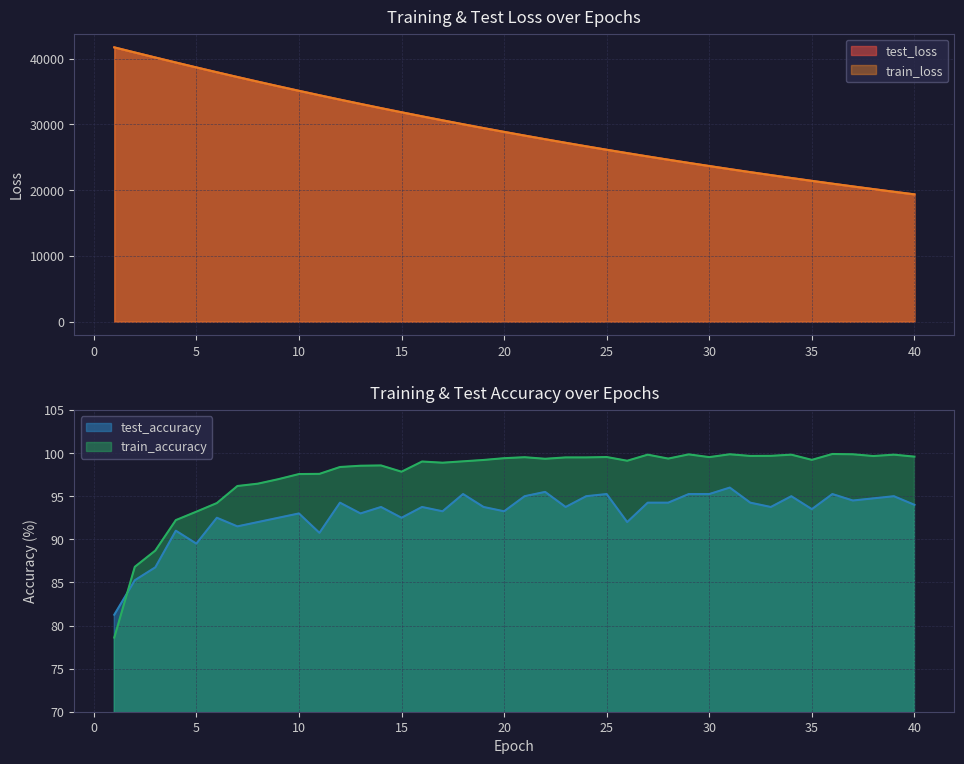

What is the spread (max minus min) of values at 37?

20465.3